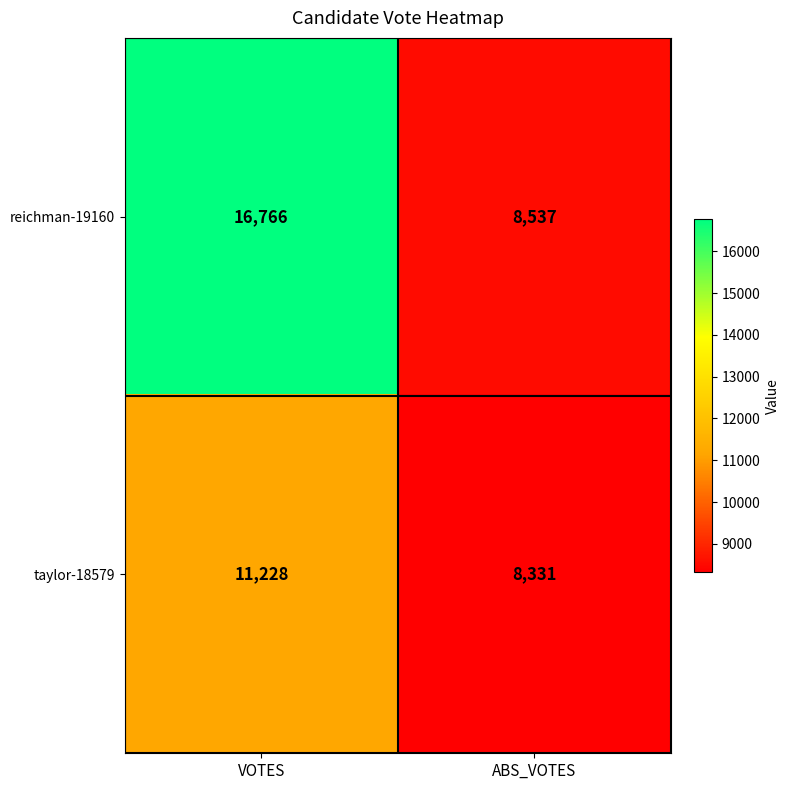

Read the reichman-19160 value at ABS_VOTES.

8537